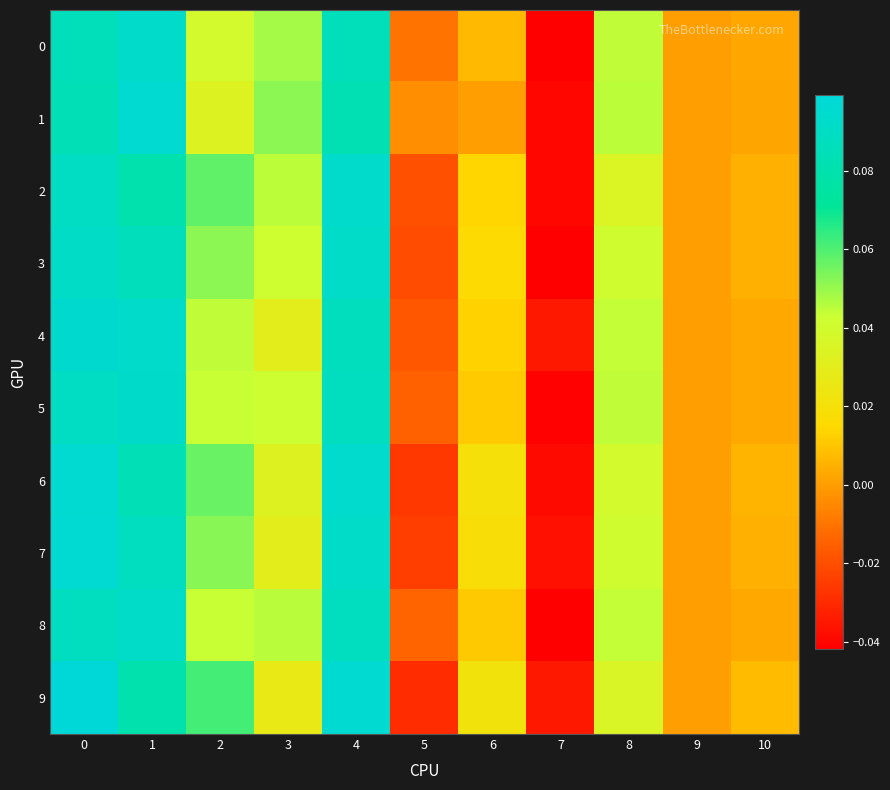

Reading left to right, extract all data points from this chart.

0: 0=0.1	1=0.1	2=0.0	3=0.0	4=0.1	5=-0.0	6=0.0	7=-0.0	8=0.0	9=0.0	10=0.0
1: 0=0.1	1=0.1	2=0.0	3=0.1	4=0.1	5=-0.0	6=0.0	7=-0.0	8=0.0	9=0.0	10=0.0
2: 0=0.1	1=0.1	2=0.1	3=0.0	4=0.1	5=-0.0	6=0.0	7=-0.0	8=0.0	9=0.0	10=0.0
3: 0=0.1	1=0.1	2=0.1	3=0.0	4=0.1	5=-0.0	6=0.0	7=-0.0	8=0.0	9=0.0	10=0.0
4: 0=0.1	1=0.1	2=0.0	3=0.0	4=0.1	5=-0.0	6=0.0	7=-0.0	8=0.0	9=0.0	10=0.0
5: 0=0.1	1=0.1	2=0.0	3=0.0	4=0.1	5=-0.0	6=0.0	7=-0.0	8=0.0	9=0.0	10=0.0
6: 0=0.1	1=0.1	2=0.1	3=0.0	4=0.1	5=-0.0	6=0.0	7=-0.0	8=0.0	9=0.0	10=0.0
7: 0=0.1	1=0.1	2=0.1	3=0.0	4=0.1	5=-0.0	6=0.0	7=-0.0	8=0.0	9=0.0	10=0.0
8: 0=0.1	1=0.1	2=0.0	3=0.0	4=0.1	5=-0.0	6=0.0	7=-0.0	8=0.0	9=0.0	10=0.0
9: 0=0.1	1=0.1	2=0.1	3=0.0	4=0.1	5=-0.0	6=0.0	7=-0.0	8=0.0	9=0.0	10=0.0